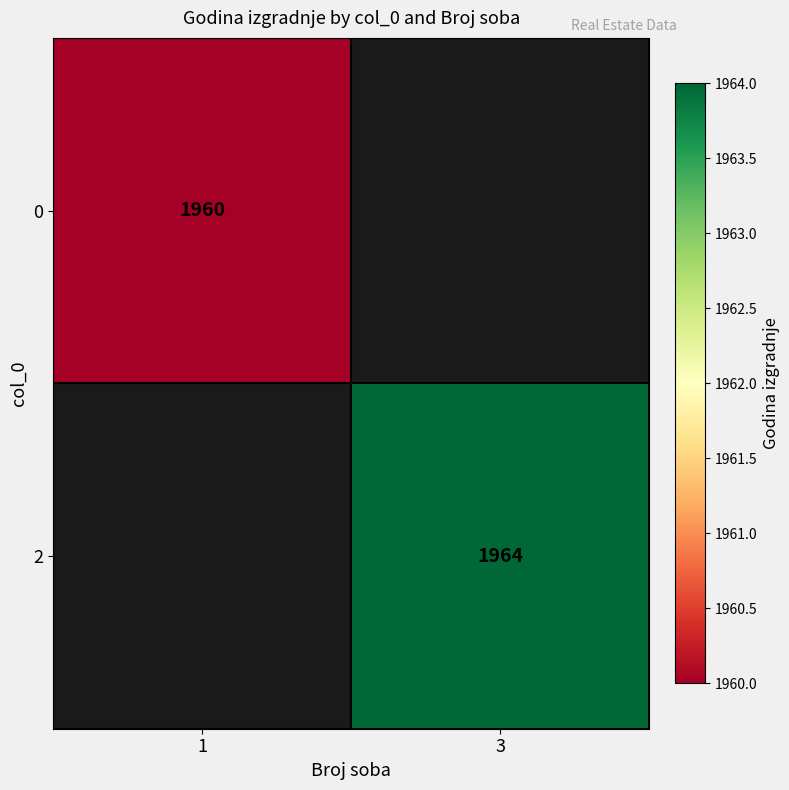

Is it true that 2 equals 1964 at 3?

True